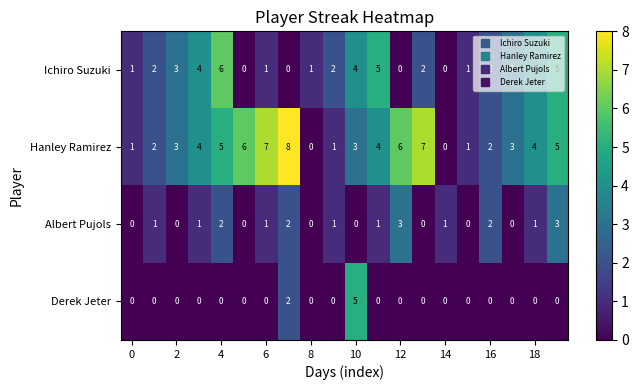

Which series has the largest total across all categories?

Hanley Ramirez